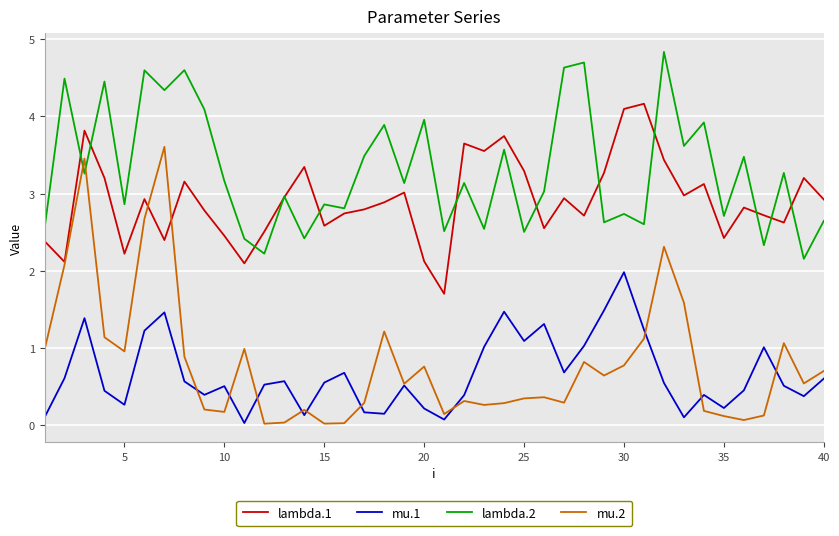

True or false: lambda.1 and mu.1 intersect in this chart.

False